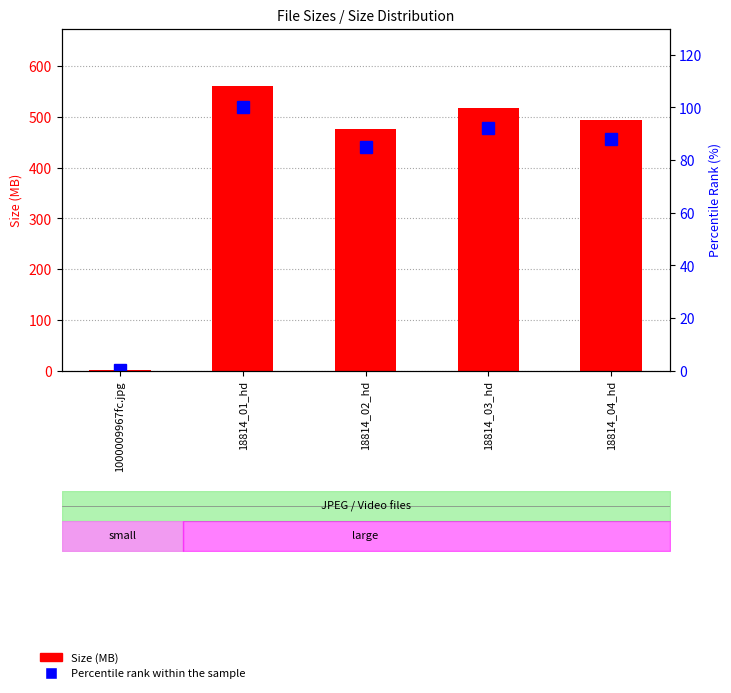

Which category has the lowest value in the Size (MB) series?

1000009967fc.jpg